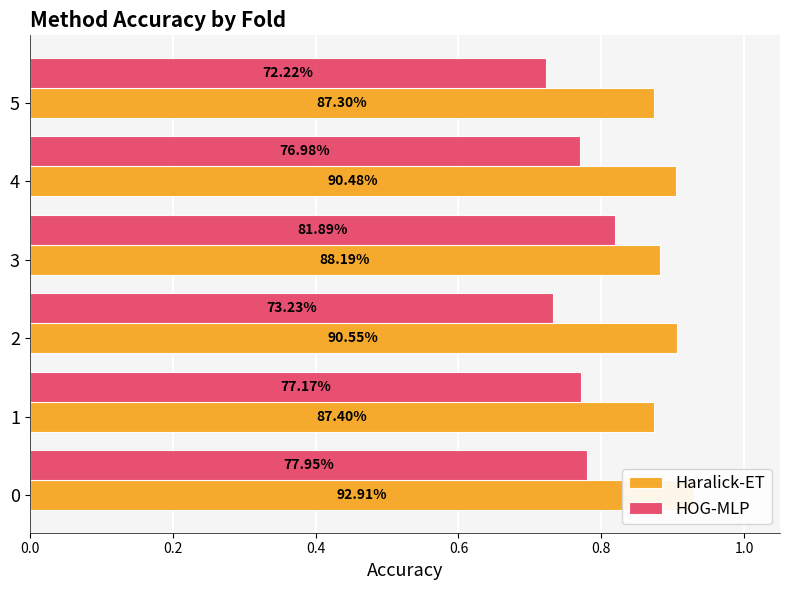

Does the chart contain stacked bars?

No